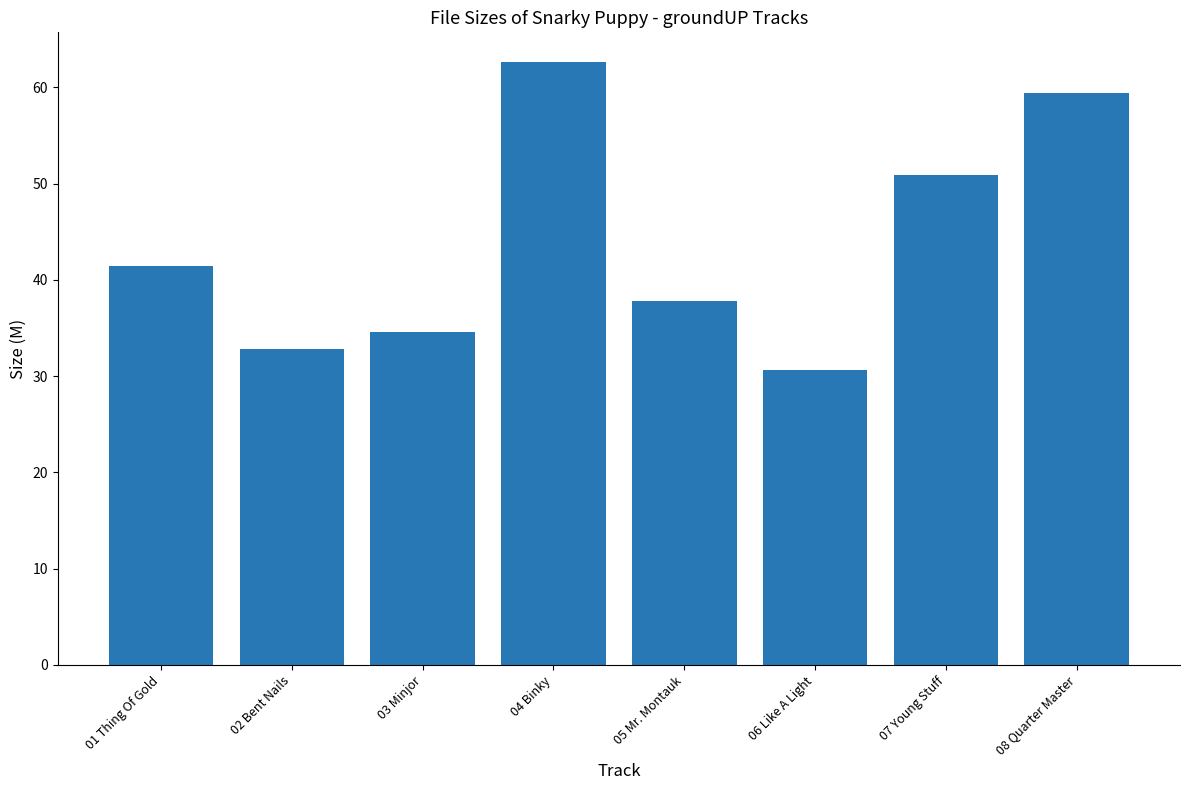

At which category does the chart reach its peak across all series?

04 Binky